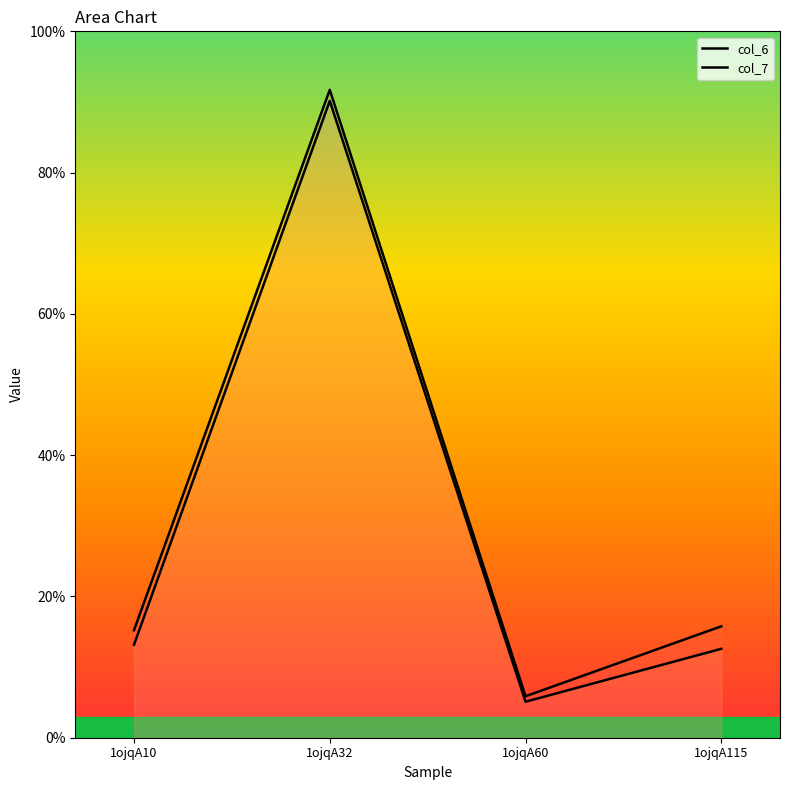

Rank the series by their average value, from highest to lowest.

col_6, col_7